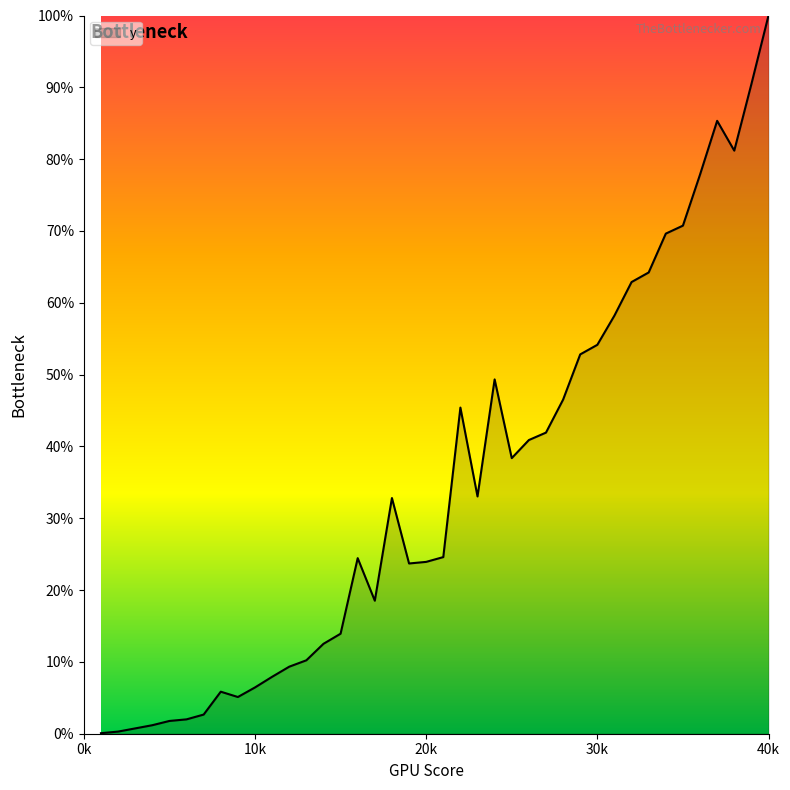

True or false: the data shows 34.3 at 40k.

False